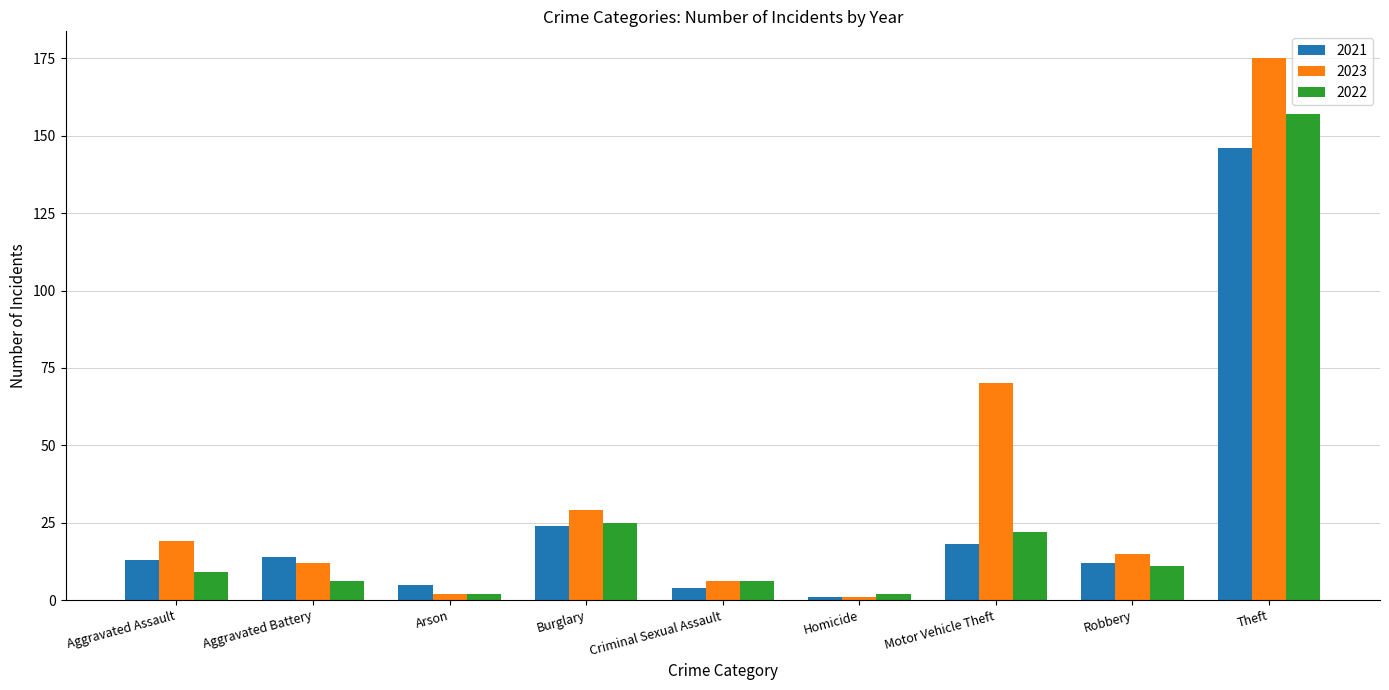

Which series has the widest spread of values?

2023